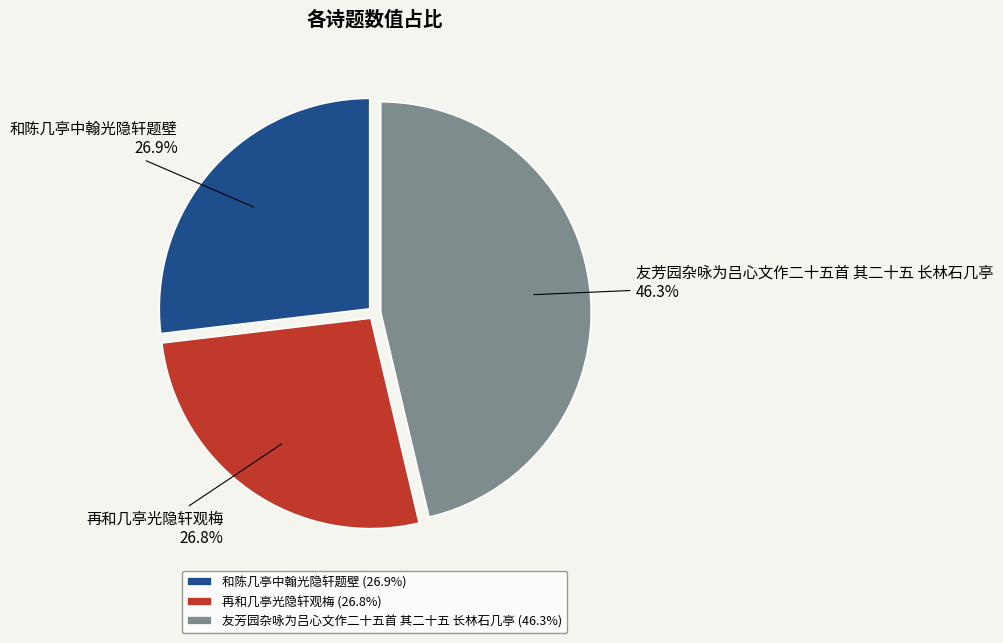

Count the number of slices in the pie.

3